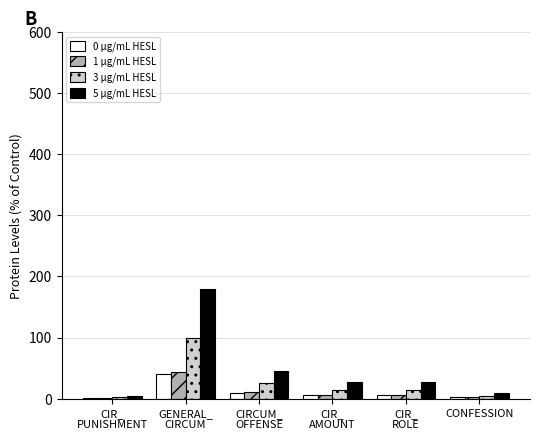

What is the sum of all 5 µg/mL HESL values?

292.5